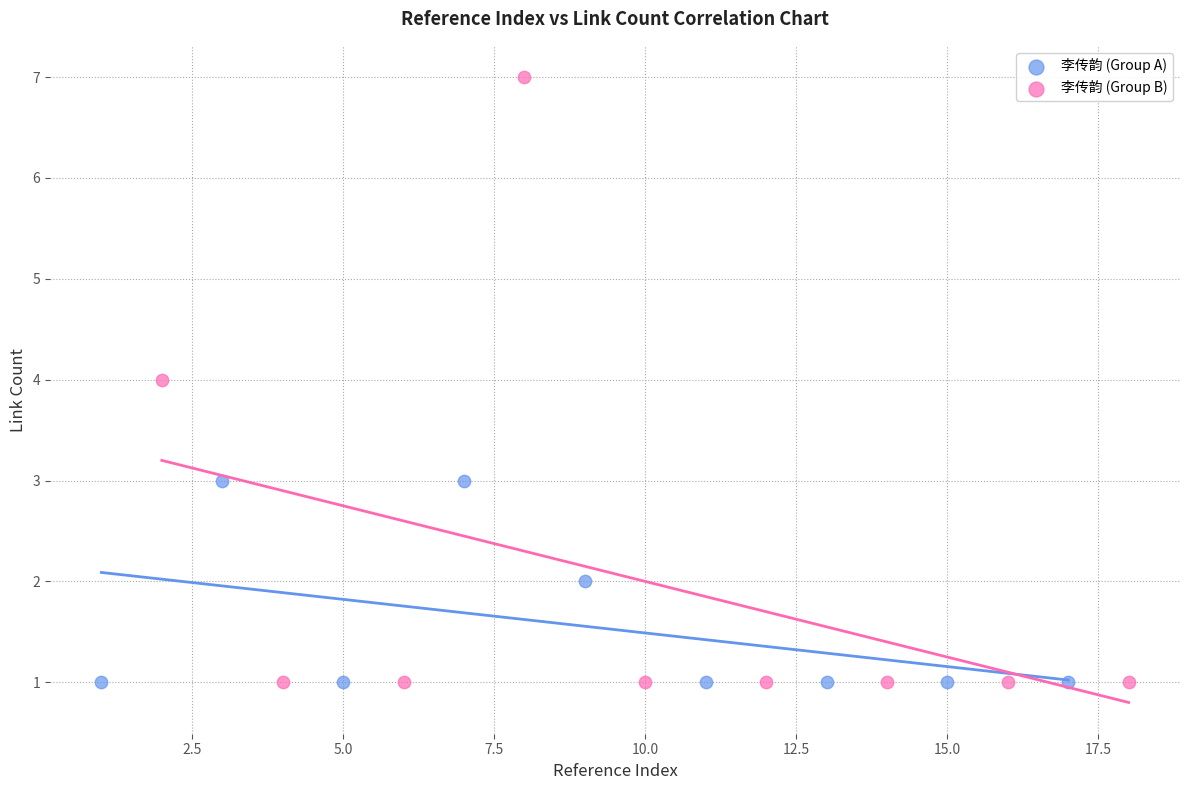

Which series has the largest Y range (max minus min)?

李传韵 (Group B)